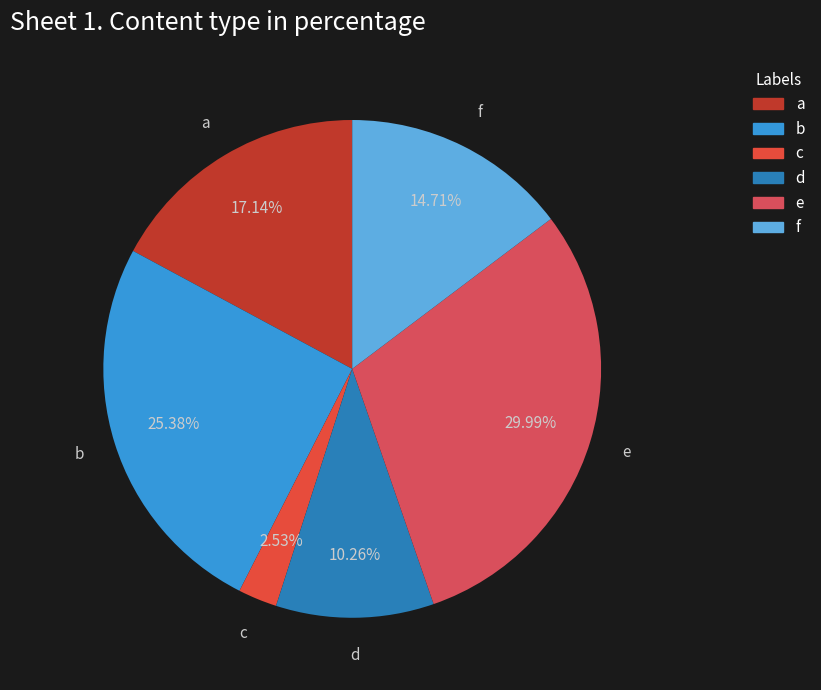

Between b and c, which is larger?

b